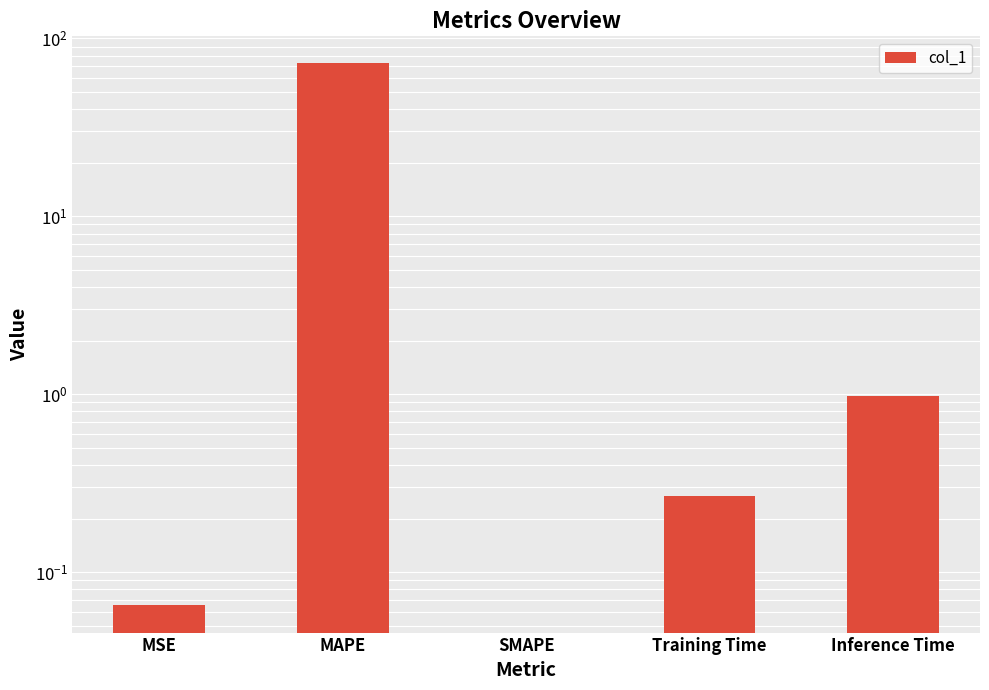

List the labels in order of value, smallest first.

SMAPE, MSE, Training Time, Inference Time, MAPE